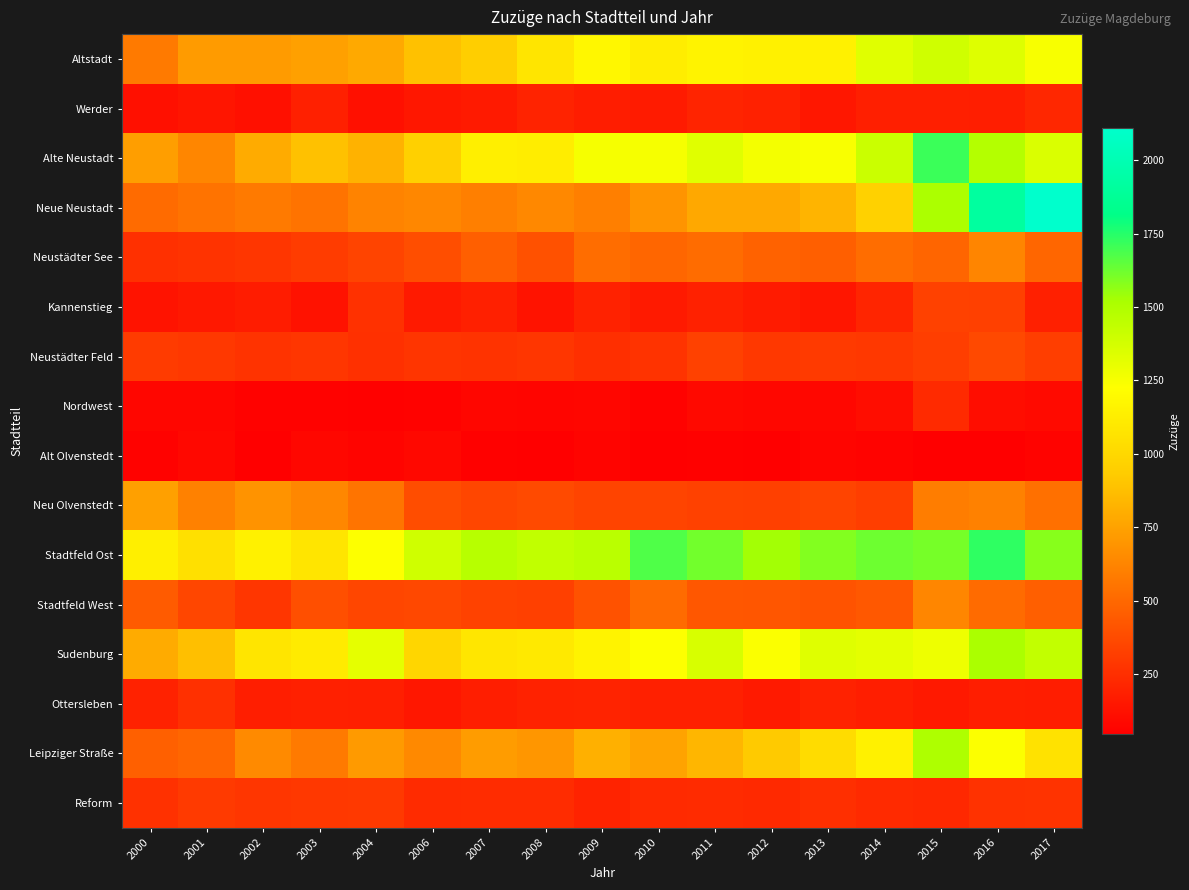

Rank the series at 2012 from lowest to highest value.

Alt Olvenstedt, Nordwest, Ottersleben, Kannenstieg, Werder, Reform, Neustädter Feld, Neu Olvenstedt, Stadtfeld West, Neustädter See, Neue Neustadt, Leipziger Straße, Altstadt, Sudenburg, Alte Neustadt, Stadtfeld Ost